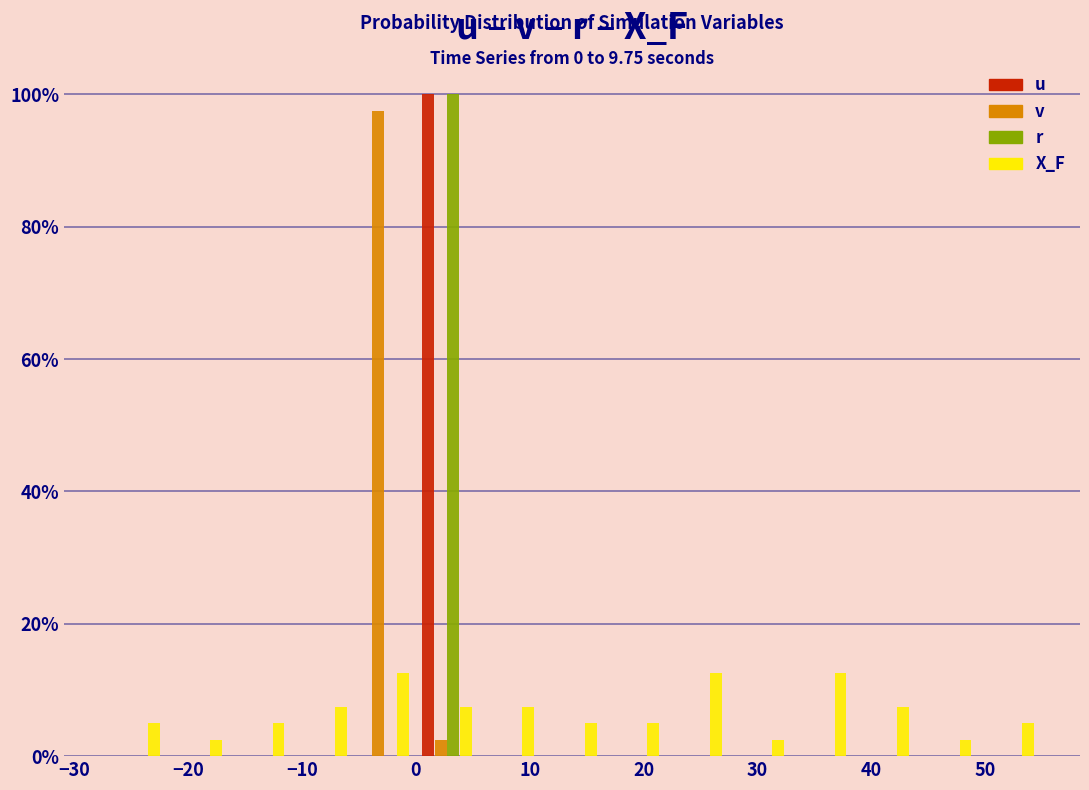

In the v series, which range on the x-axis has the tallest bar?

-5 to 0